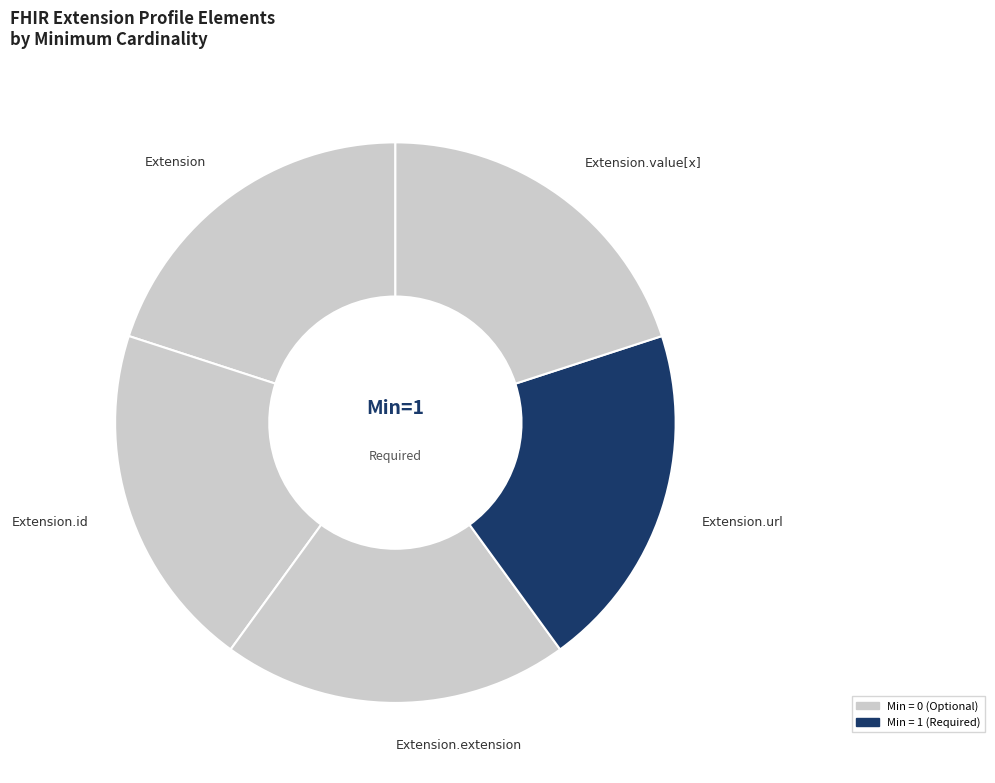

Count the number of slices in the pie.

5